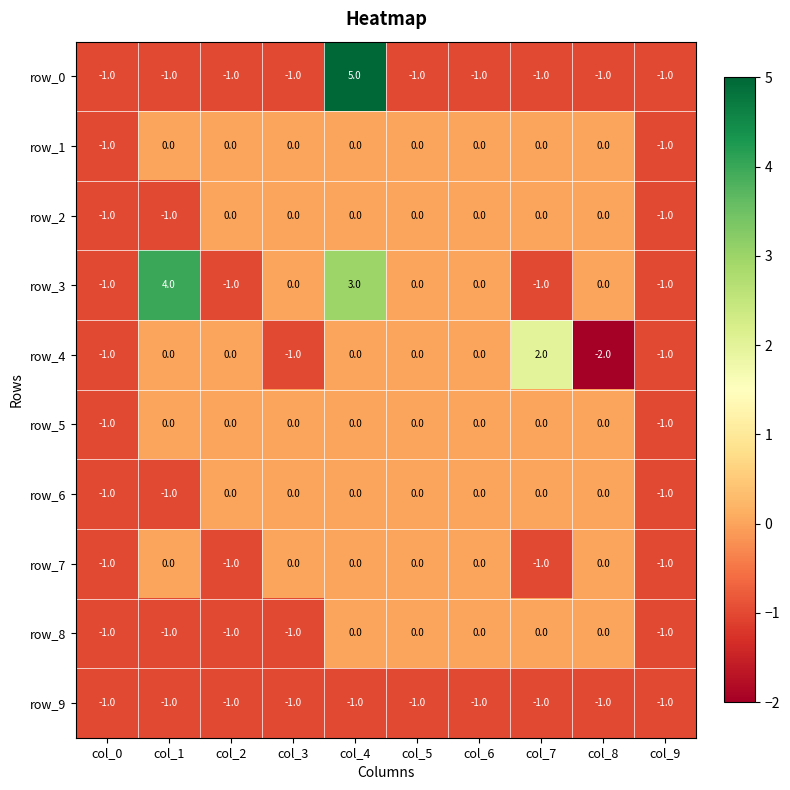

How many data points does each series have?

10